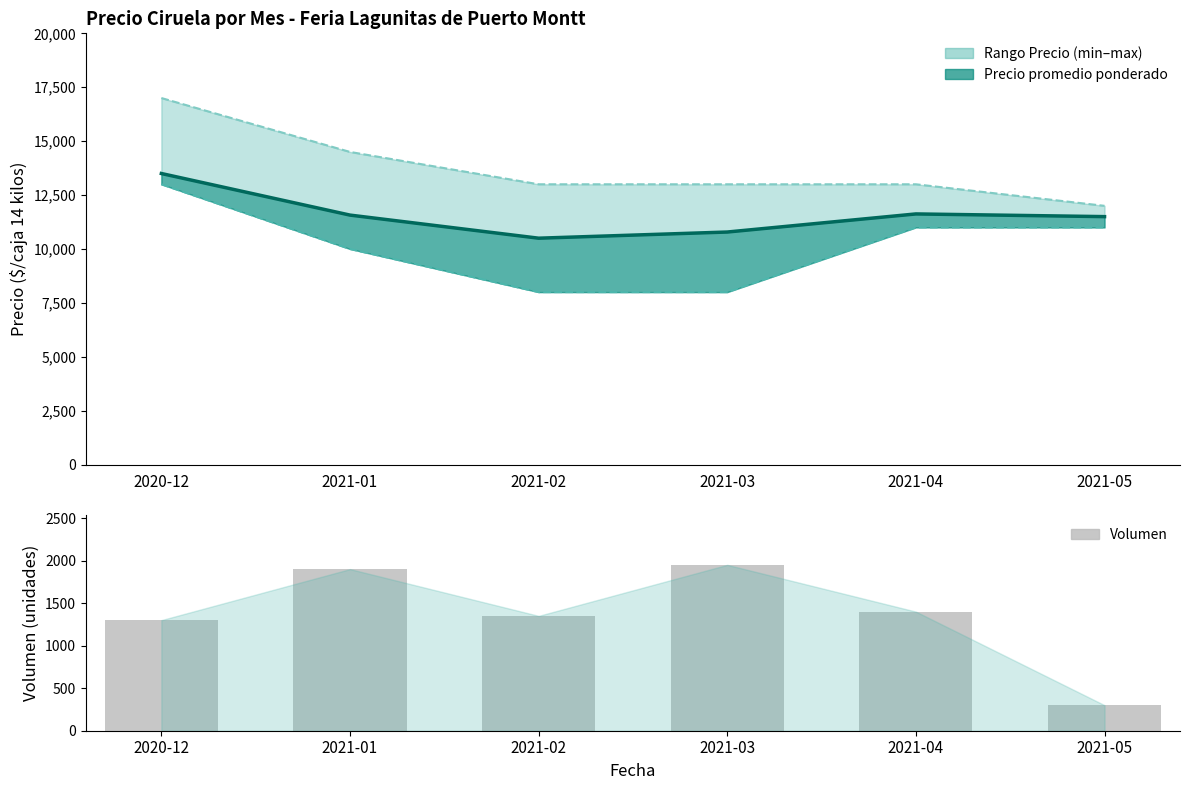

True or false: Precio maximo has a value of 13000 at 2021-04.

True